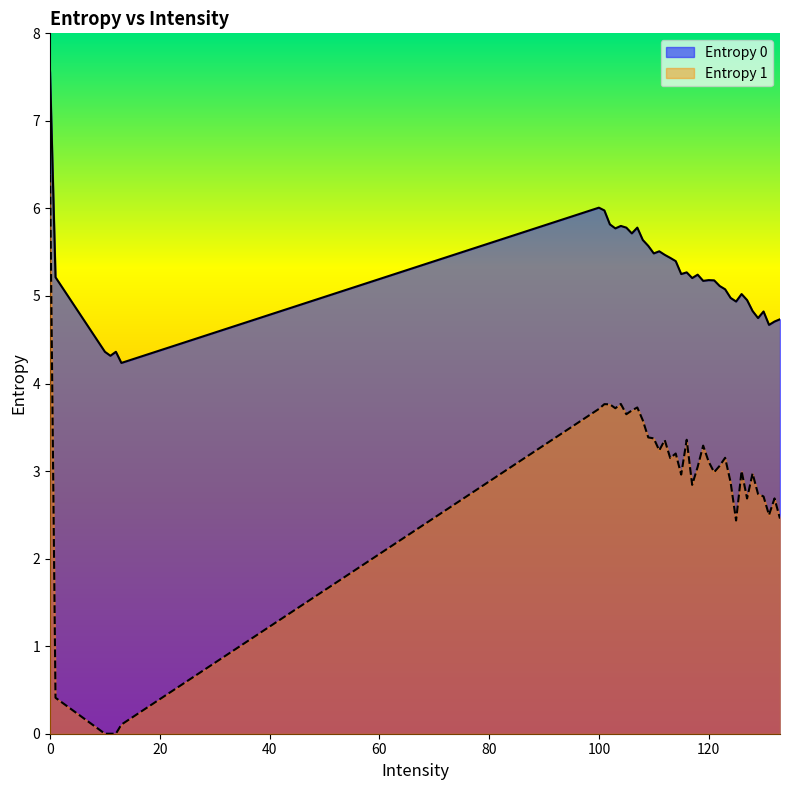

What is the value of the Entropy 1 point at the 12th from the left?

3.6